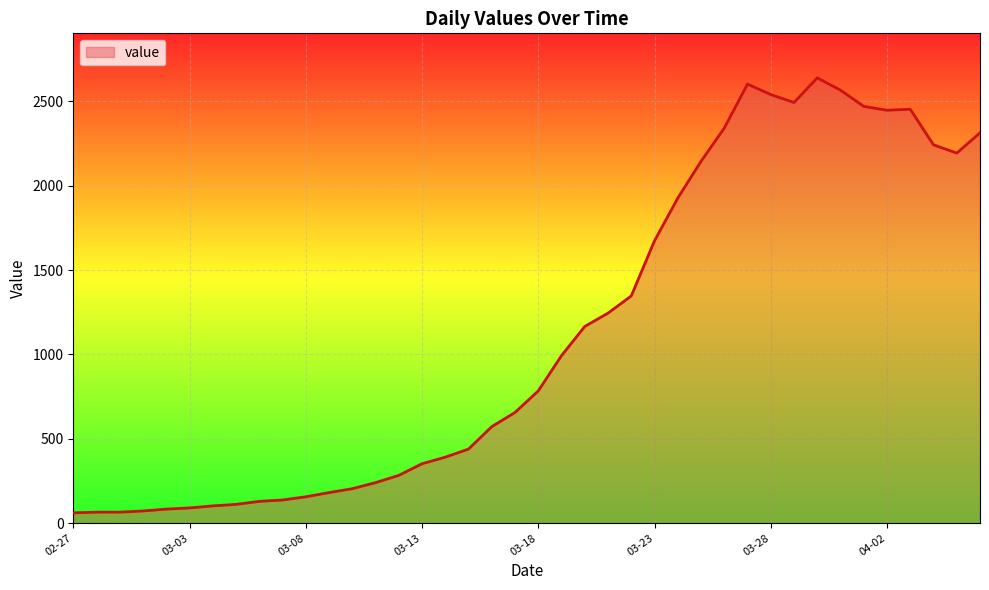

How many lines are shown in the chart?

1